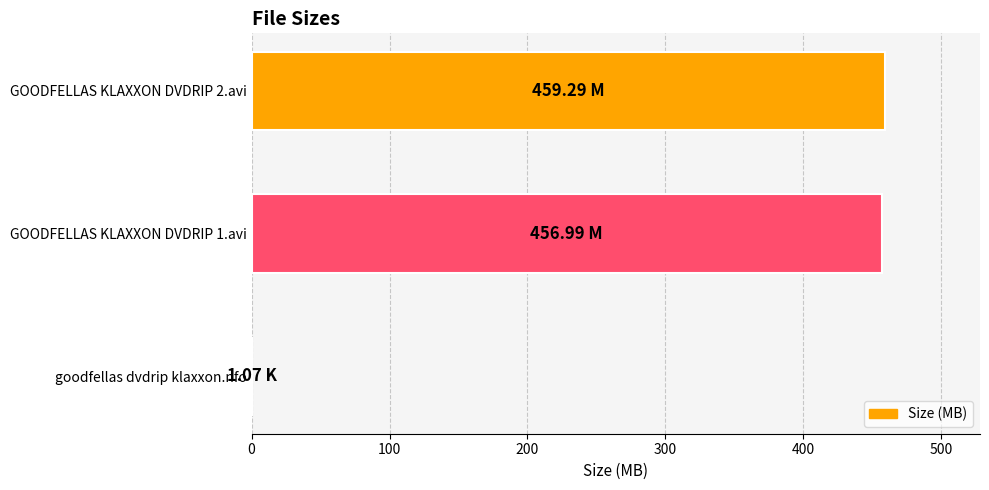

Approximately how many times larger is the value at GOODFELLAS KLAXXON DVDRIP 2.avi compared to GOODFELLAS KLAXXON DVDRIP 1.avi?

1.0